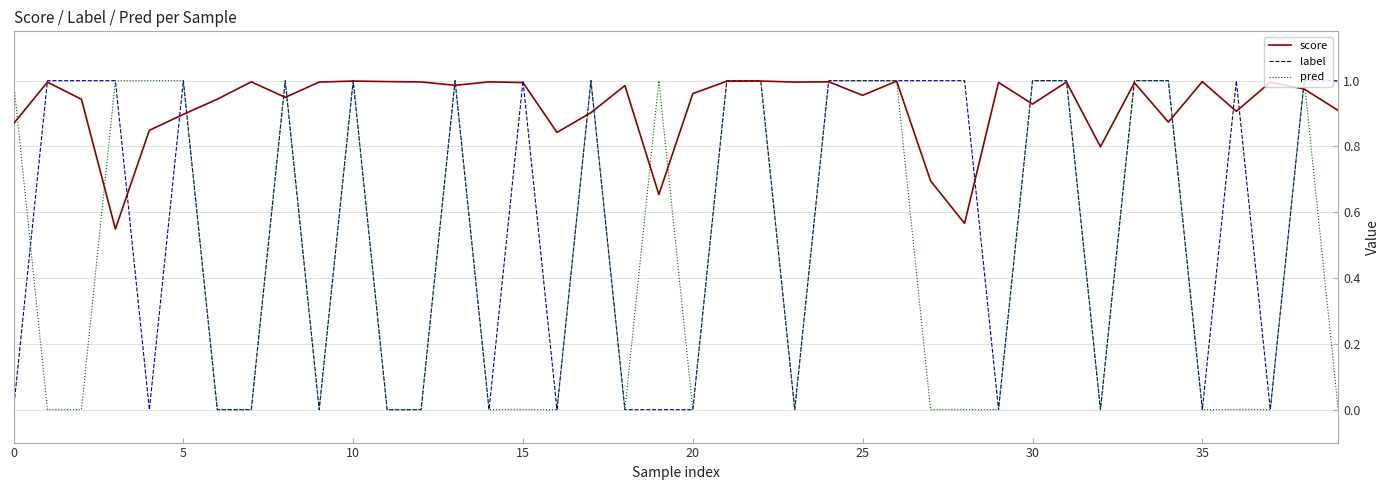

List the series in order of their overall mean, highest first.

score, label, pred